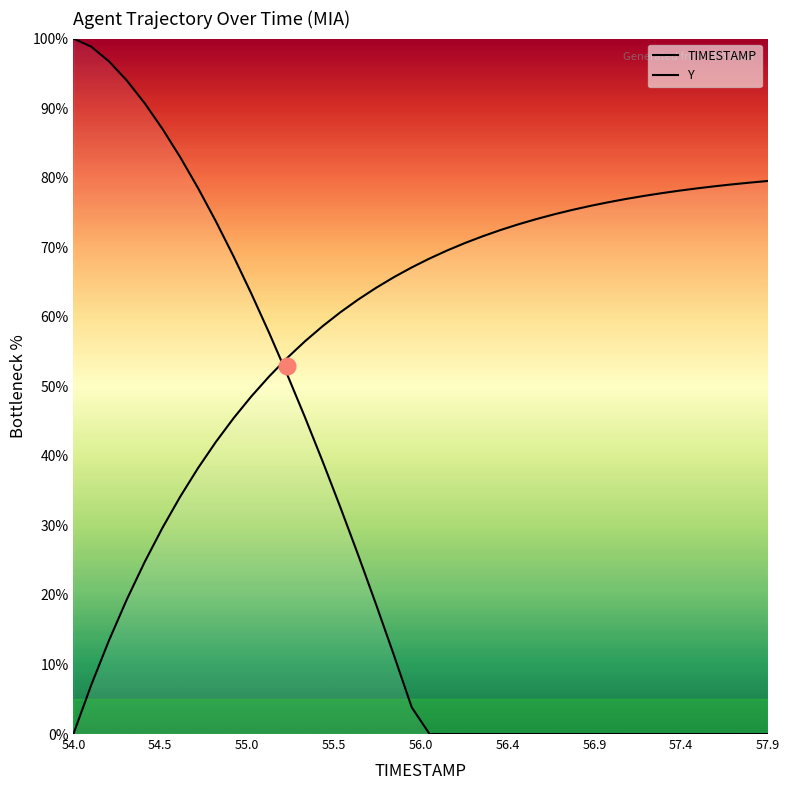

What is the average value of the Y series?

58.8